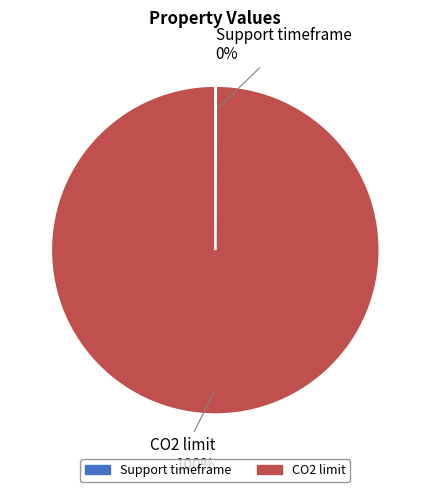

What is the largest slice in the pie chart?

CO2 limit